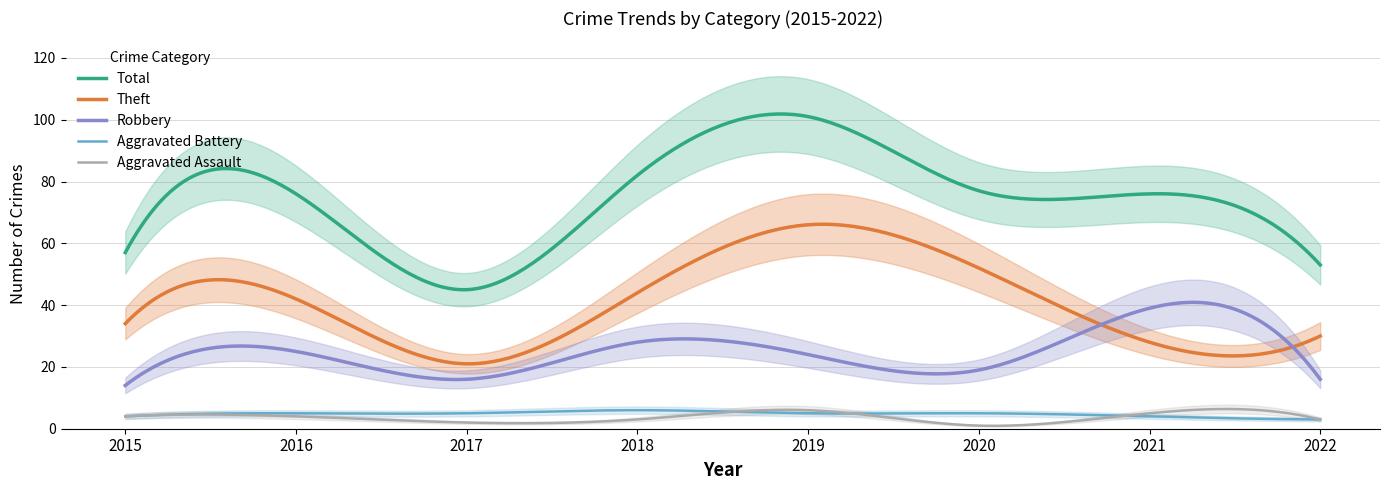

At 2019, list the series in order from largest to smallest.

Total, Theft, Robbery, Aggravated Assault, Aggravated Battery